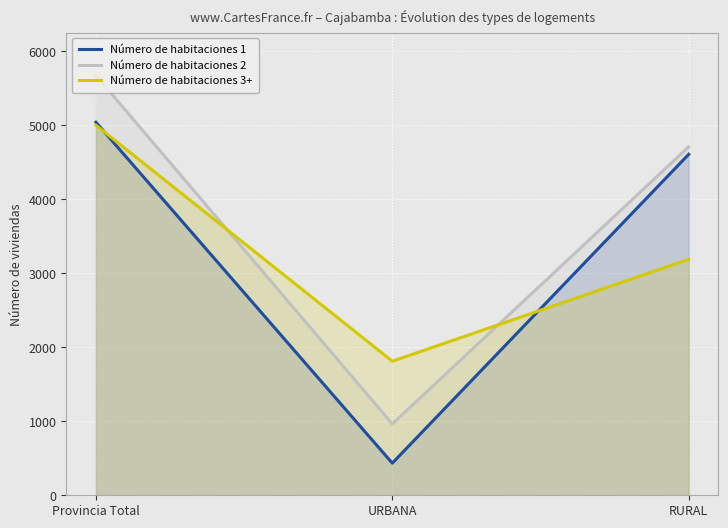

What is the difference between the second highest and minimum values in the Número de habitaciones 2 series?

3746